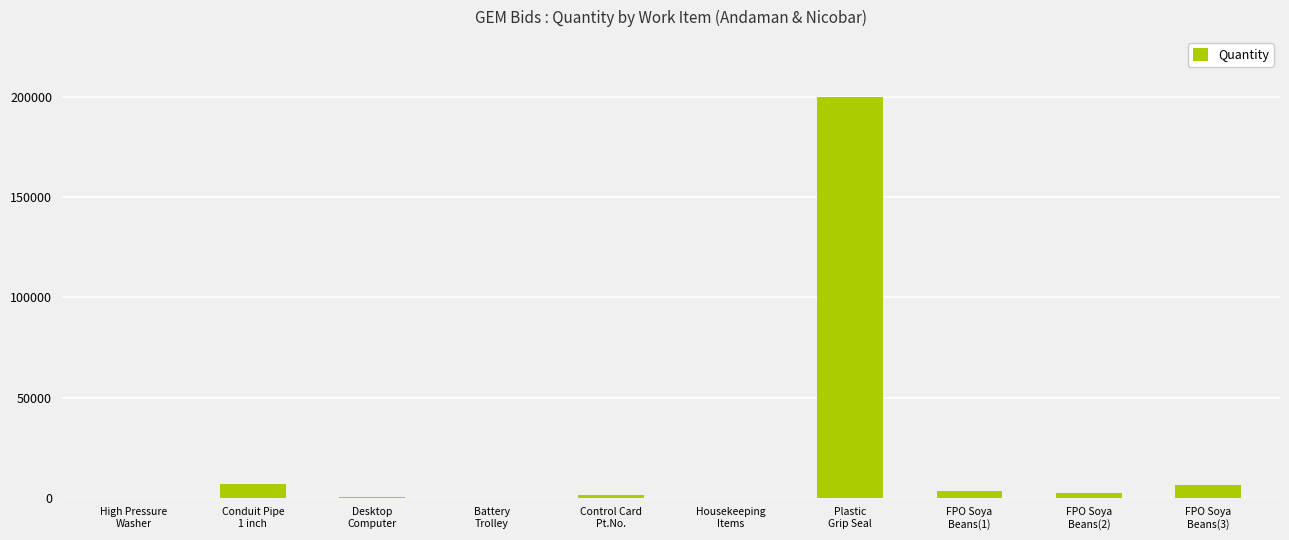

What is the sum of all values?

219855